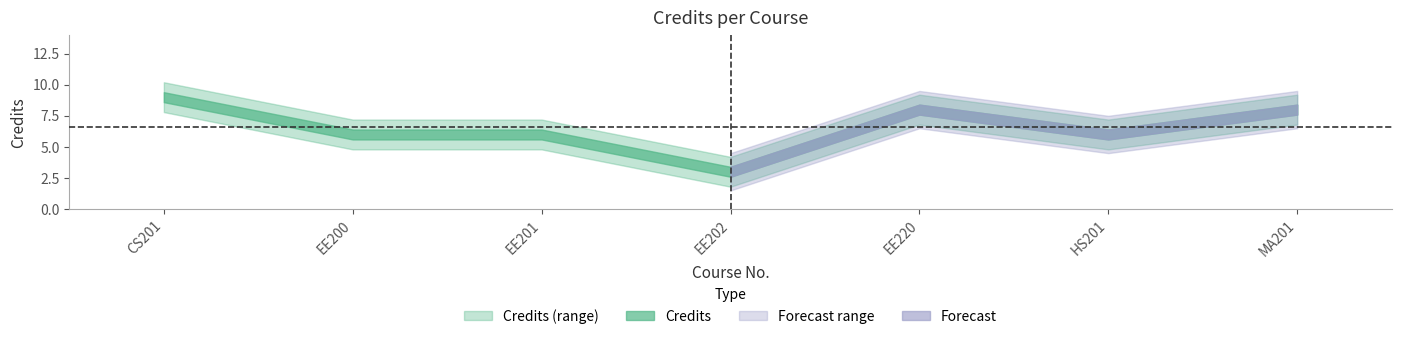

Reading left to right, list all the values displayed in this chart.

9	6	6	3	8	6	8